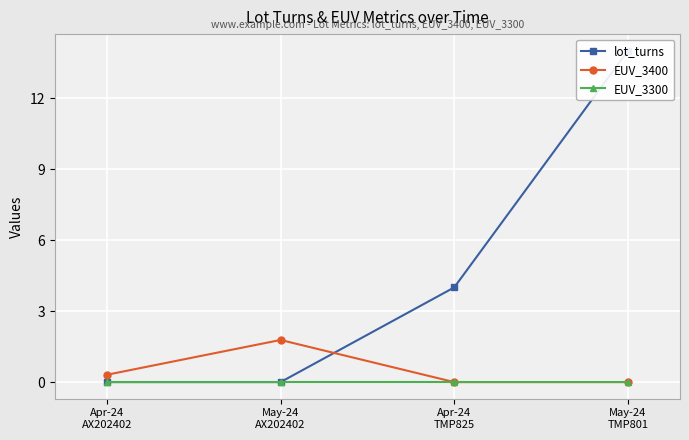

How many distinct data groups are displayed?

3